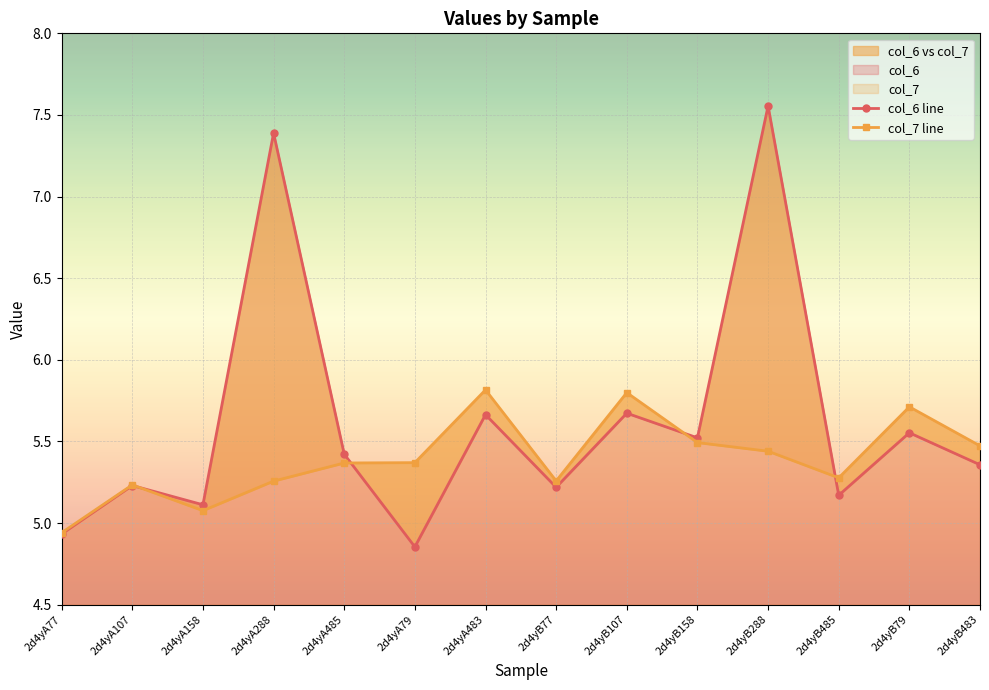

How many values in the col_7 line series exceed 5?

13